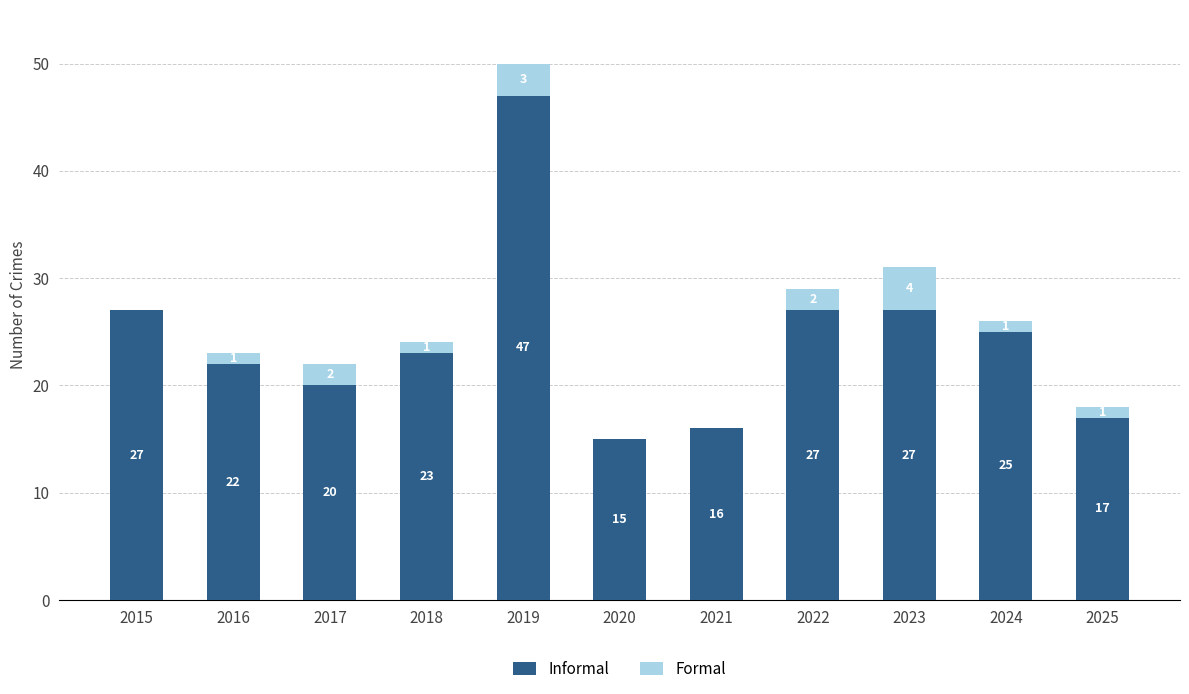

What is the highest value of the Informal series?

47